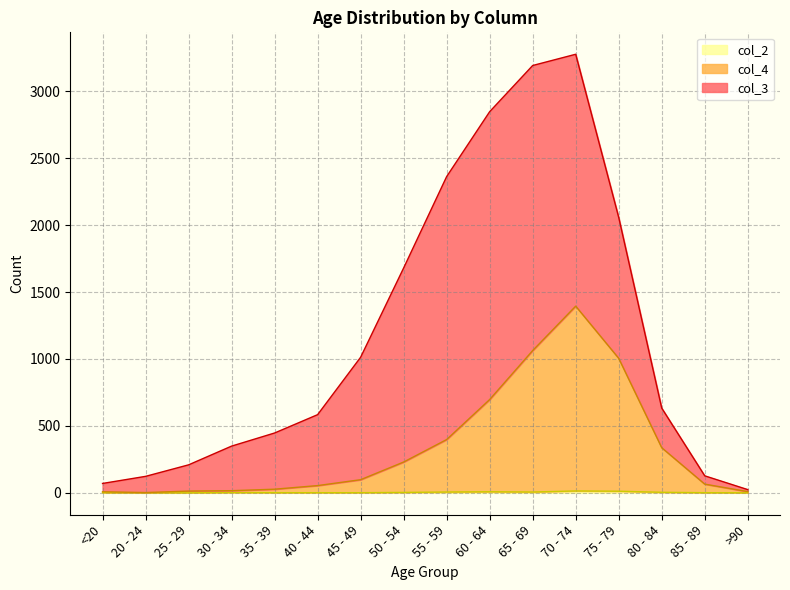

True or false: col_2 has a value of 1 at 30 - 34.

False